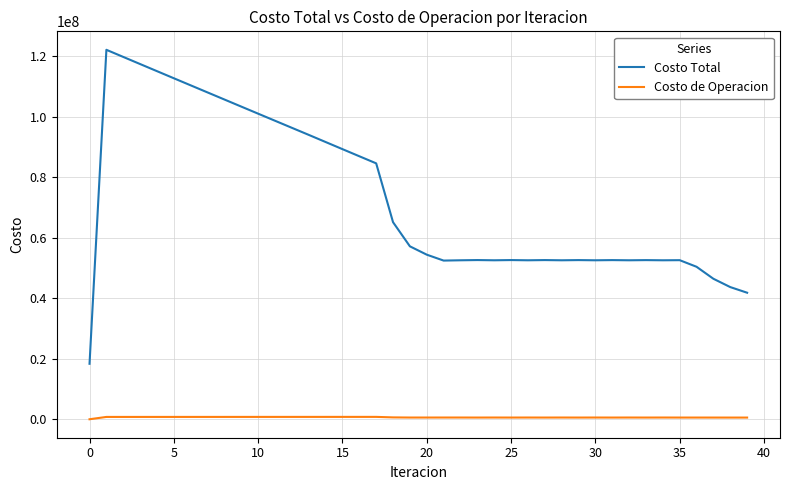

True or false: Costo Total has more than 2 points higher than both neighbors.

True